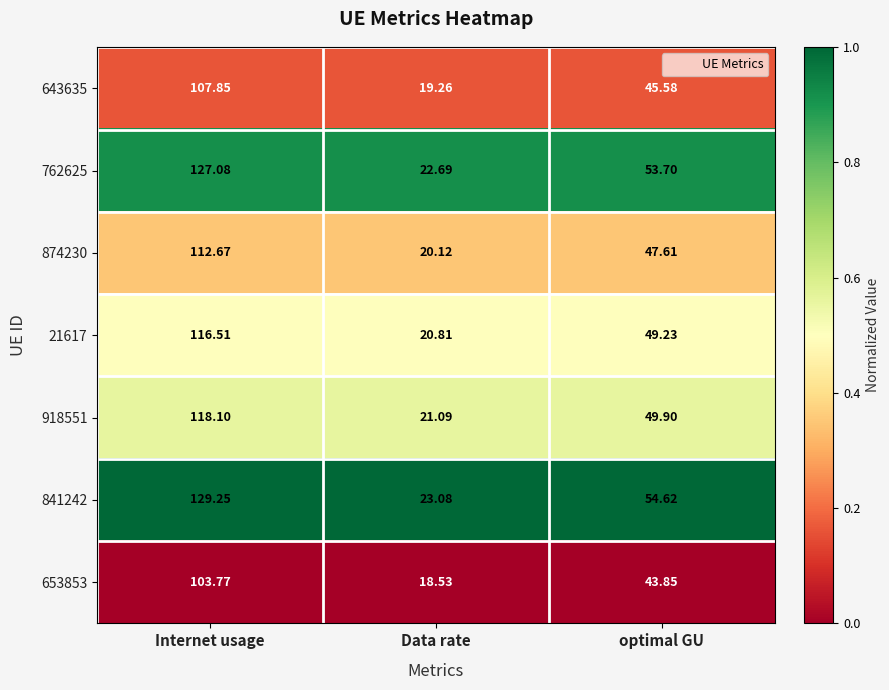

Which category has the highest value across all series?

Internet usage